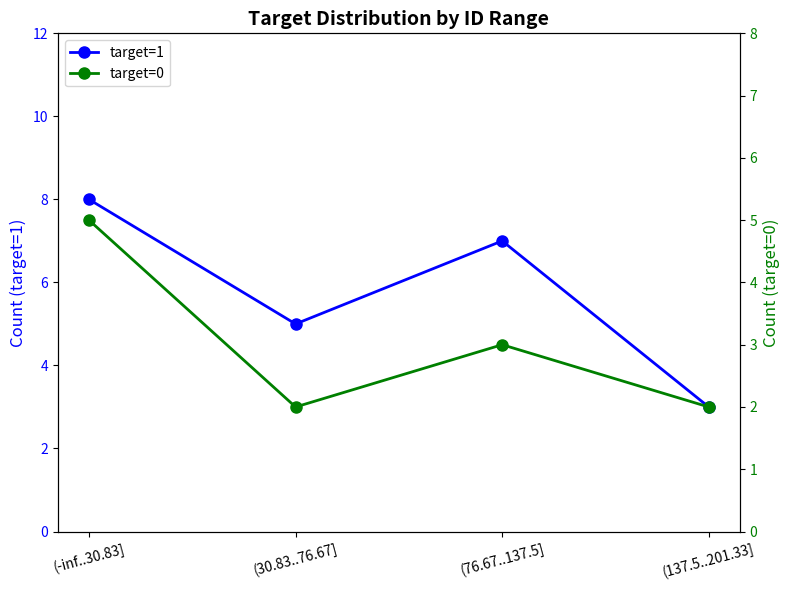

The value of target=1 at (137.5..201.33] is 3. True or false?

True